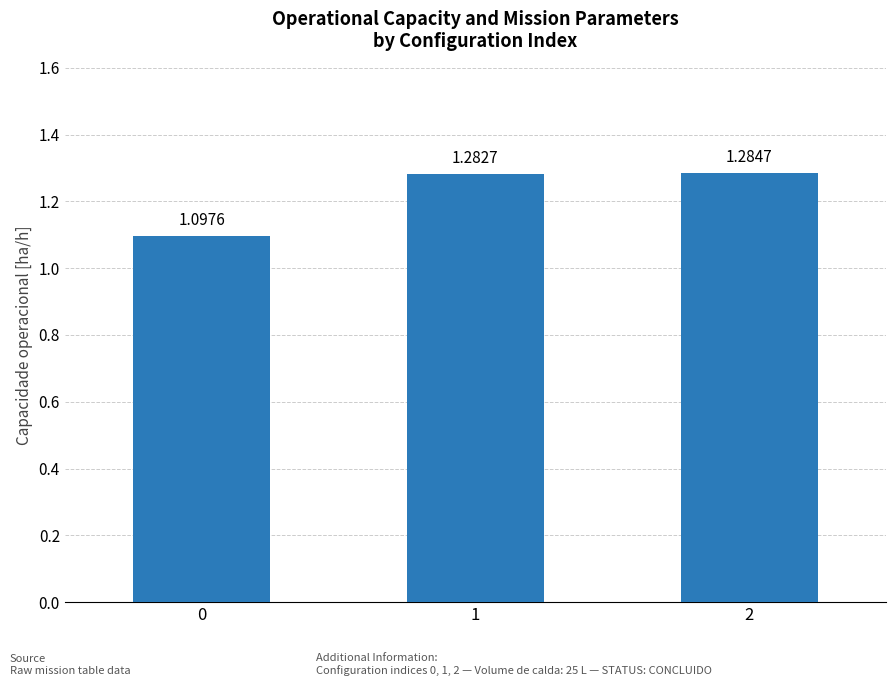

What is the average value?

1.2